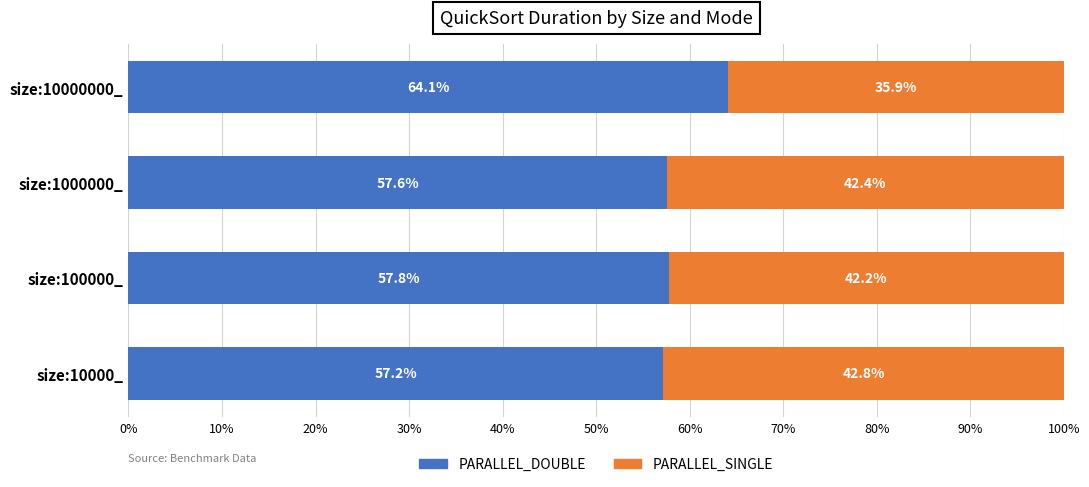

The value of PARALLEL_DOUBLE at size:10000000_ is 64.1. True or false?

True